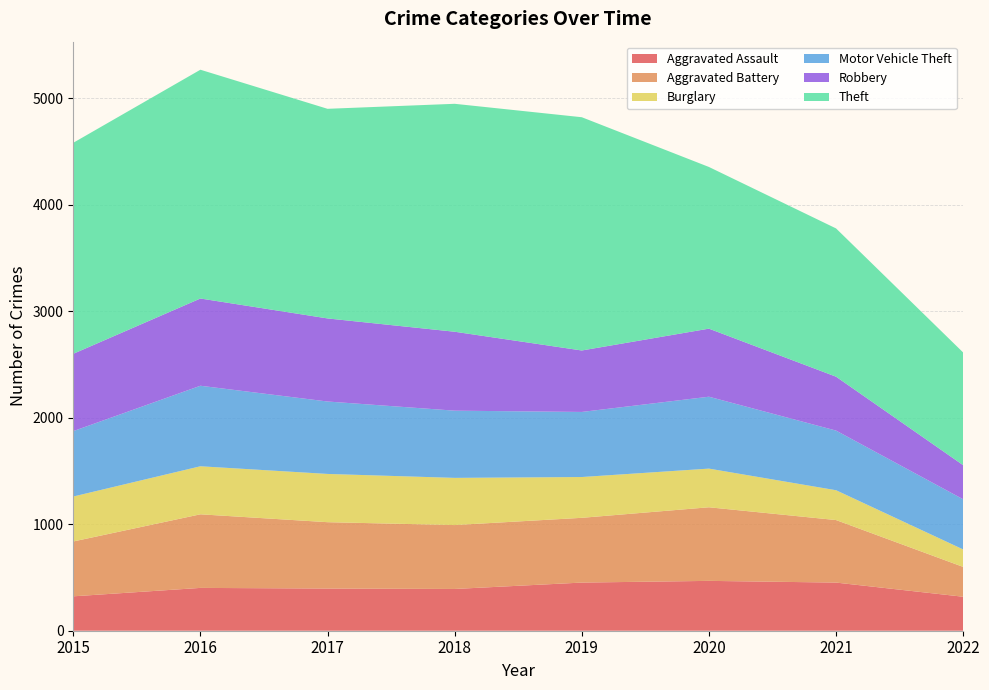

Reading left to right, transcribe all the data shown in this chart.

Aggravated Assault: 323	402	396	392	452	468	452	319
Aggravated Battery: 515	691	623	600	608	691	587	280
Burglary: 422	451	453	443	383	363	280	164
Motor Vehicle Theft: 614	756	680	631	611	675	560	471
Robbery: 726	819	780	741	577	639	506	320
Theft: 1981	2148	1968	2140	2190	1518	1392	1058